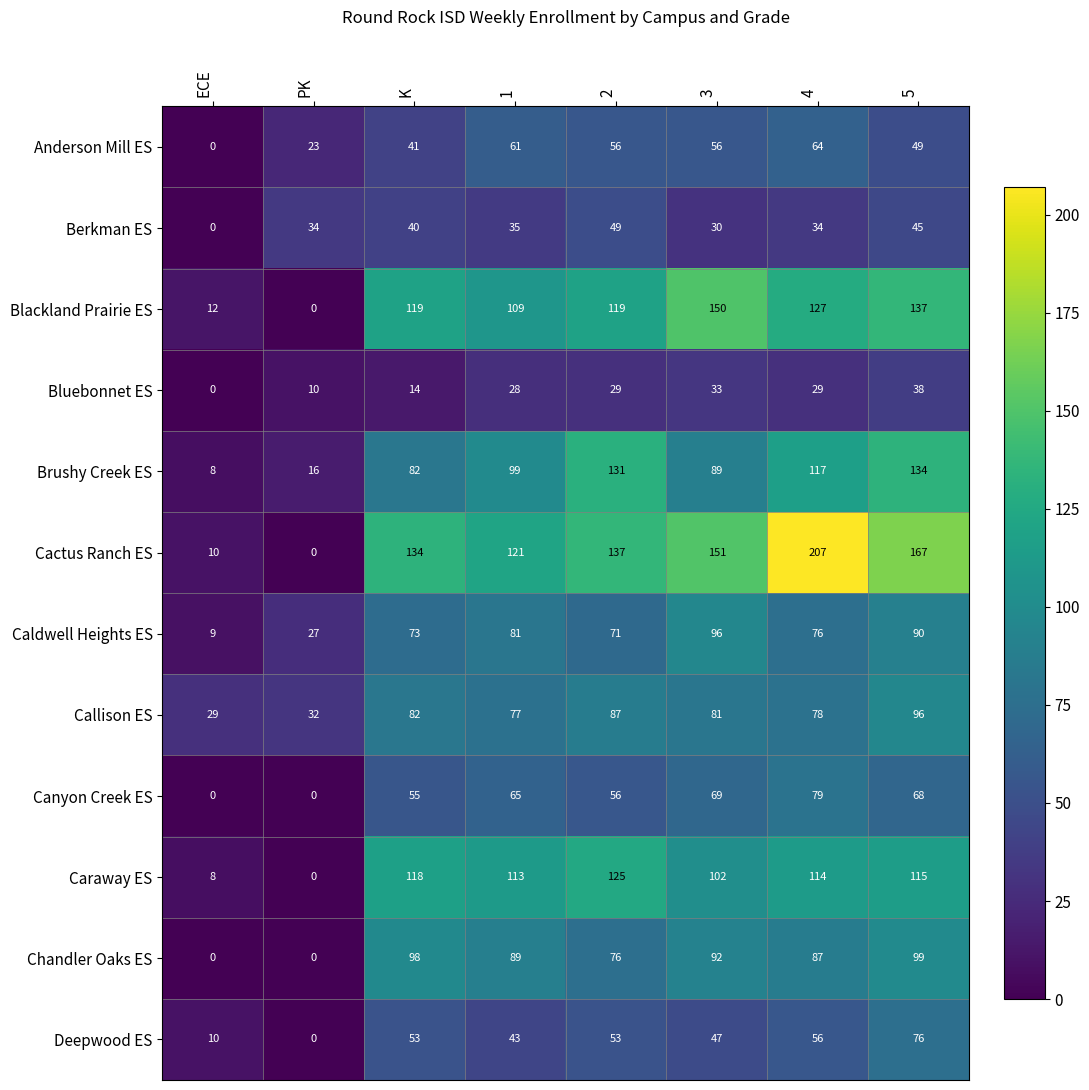

List the labels in order of Caraway ES value, smallest first.

PK, ECE, 3, 1, 4, 5, K, 2